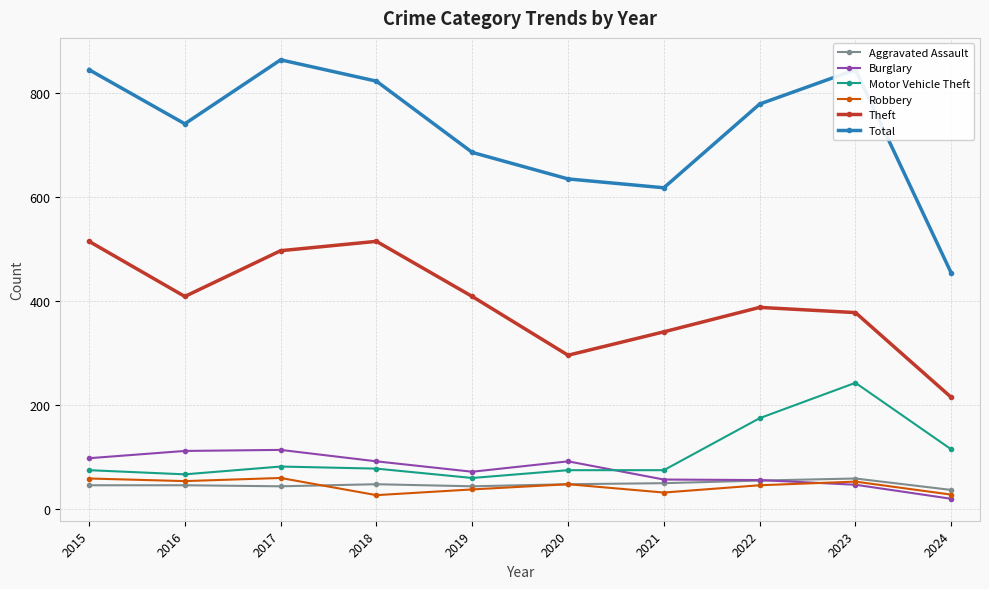

What is the difference between the highest and lowest values at 2020?

587